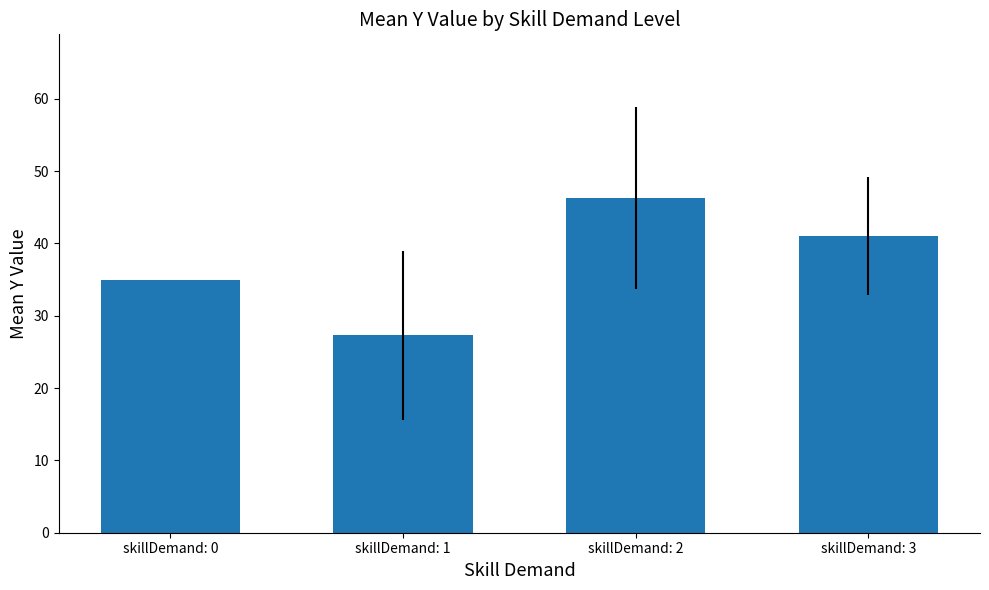

What is the sum of the values at skillDemand: 0 and skillDemand: 1?

62.3